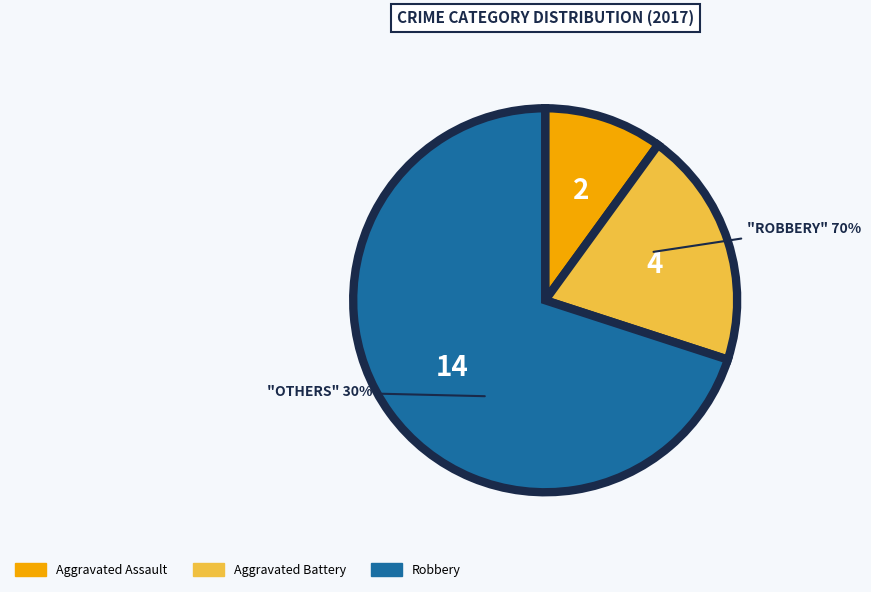

True or false: Robbery accounts for 70% of the total.

True